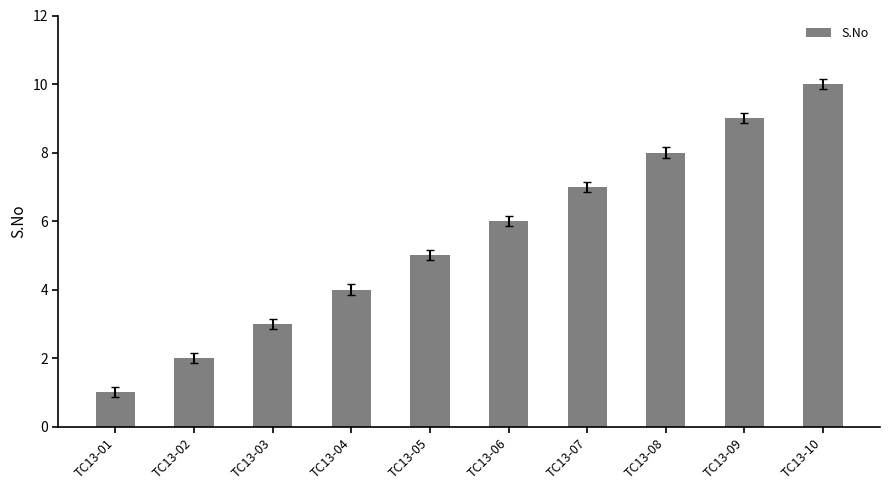

Count the number of data series in this chart.

1